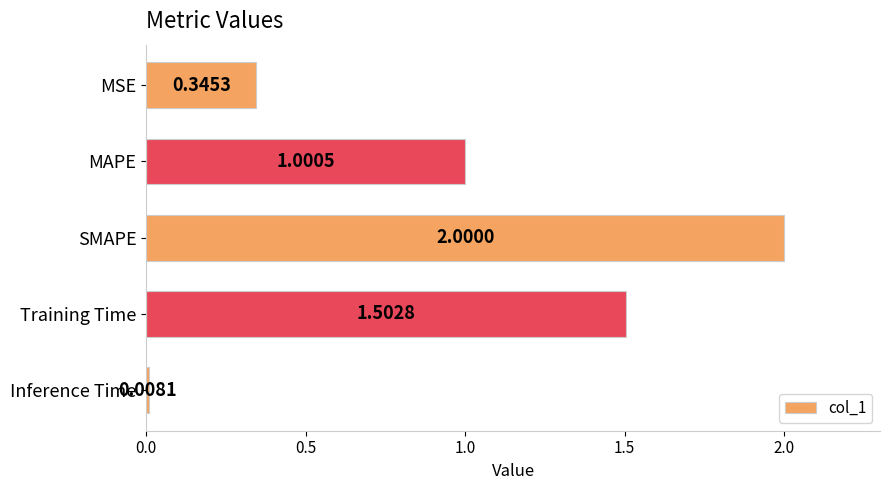

What is the difference between the maximum and minimum values?

2.0